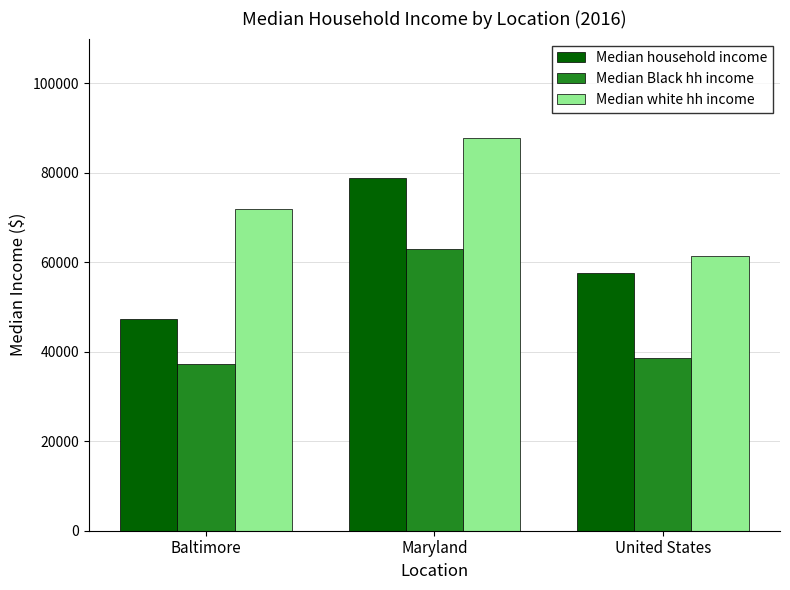

The Median household income series shows 65491 at Baltimore. True or false?

False